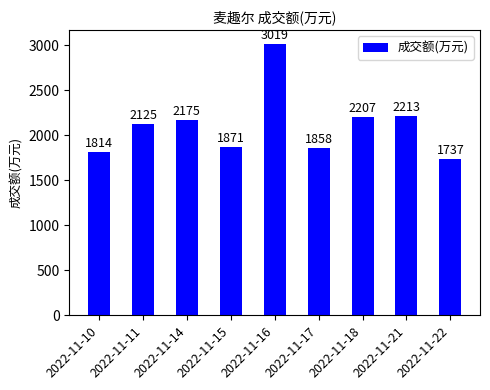

What is the average value?

2113